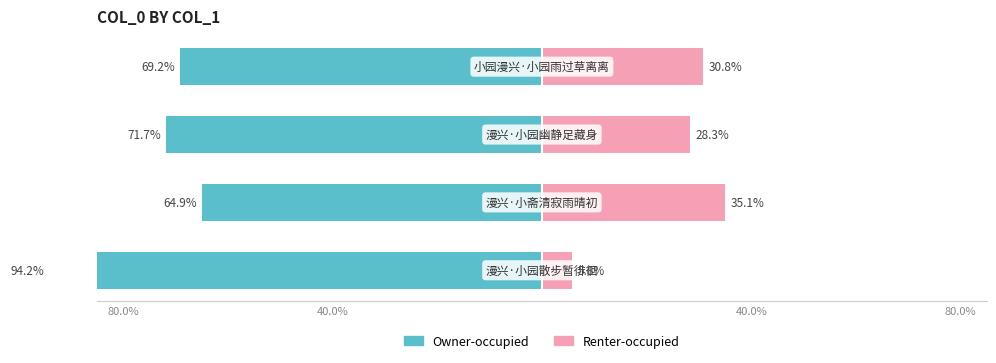

Count the number of data series in this chart.

2